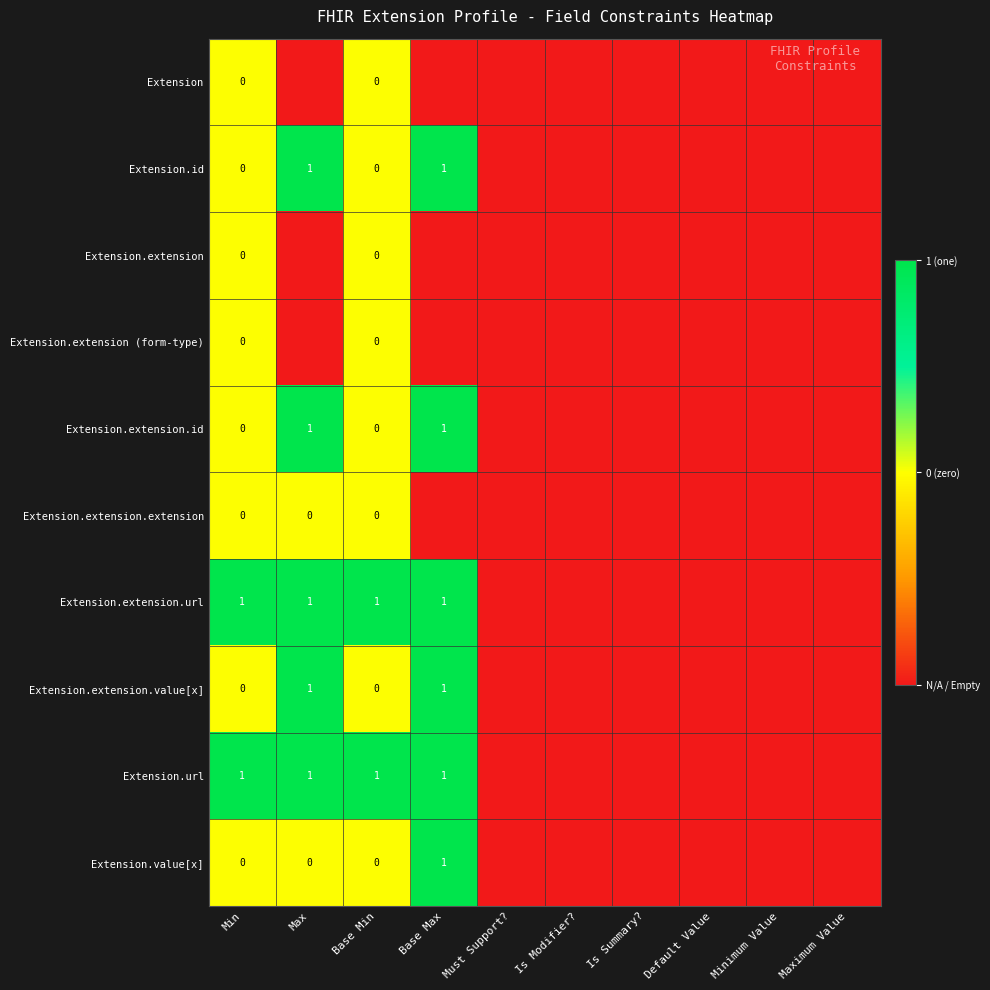

The value of Extension.extension.url at Min is 1. True or false?

True